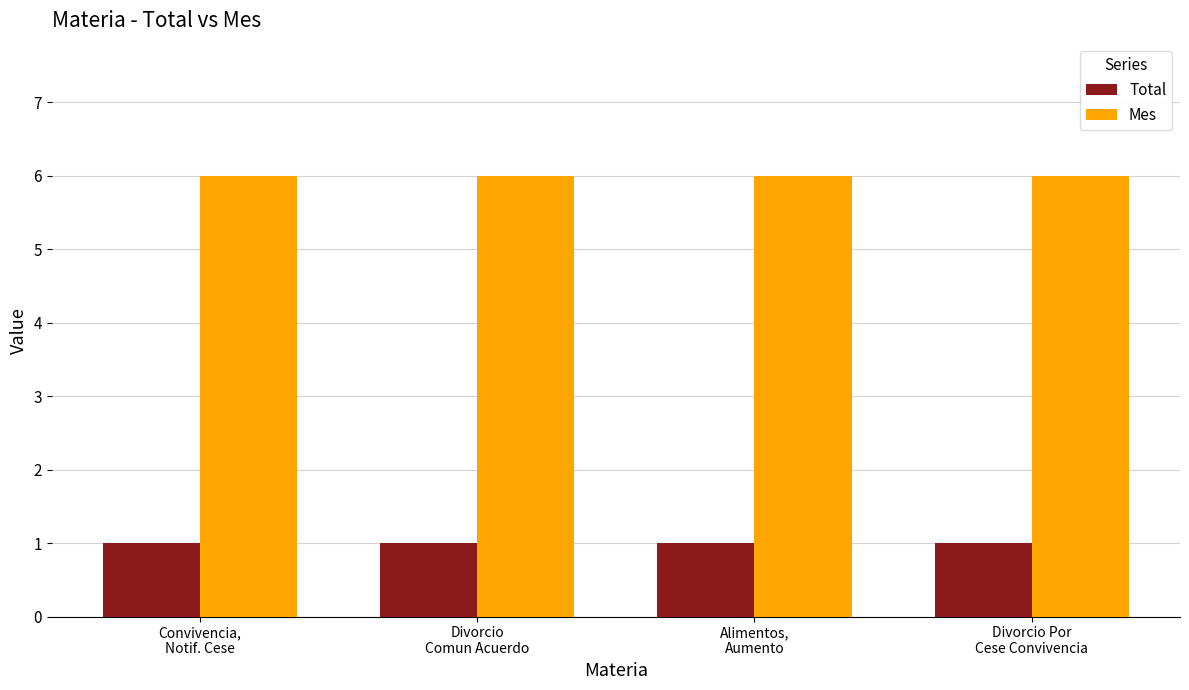

Is it true that Total equals 1 at Alimentos,
Aumento?

True